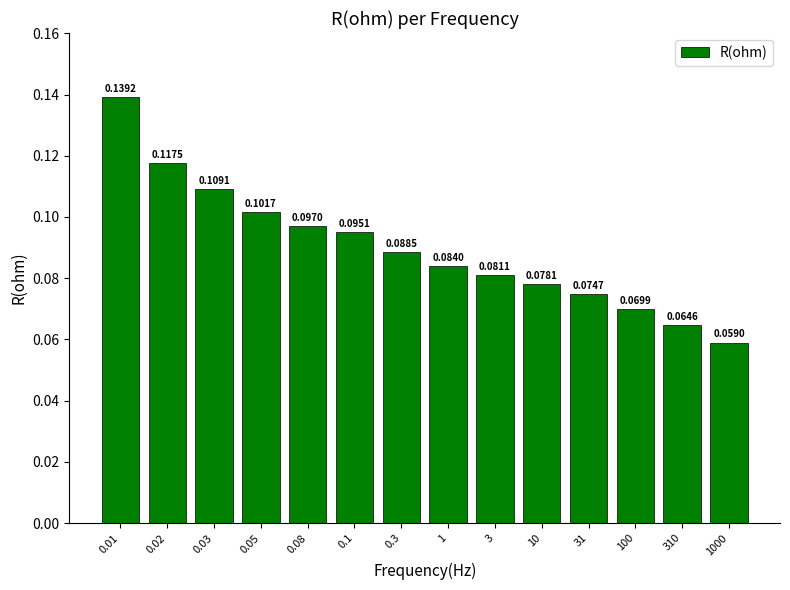

Which has a higher value, 100 or 0.3?

0.3